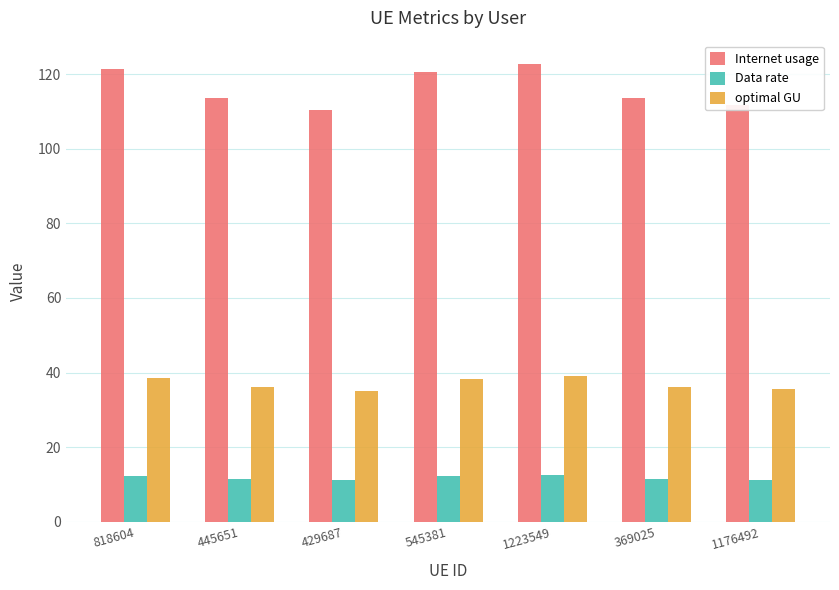

What is the difference between the second highest and minimum values in the optimal GU series?

3.5